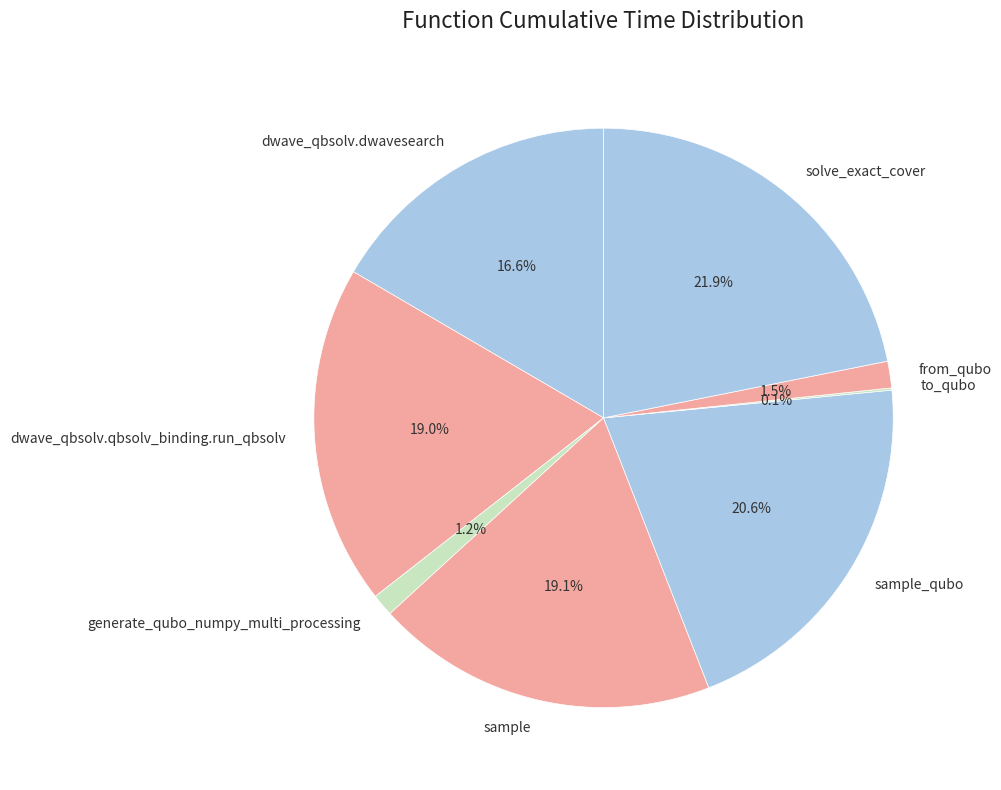

Which category has the biggest portion of the pie?

solve_exact_cover